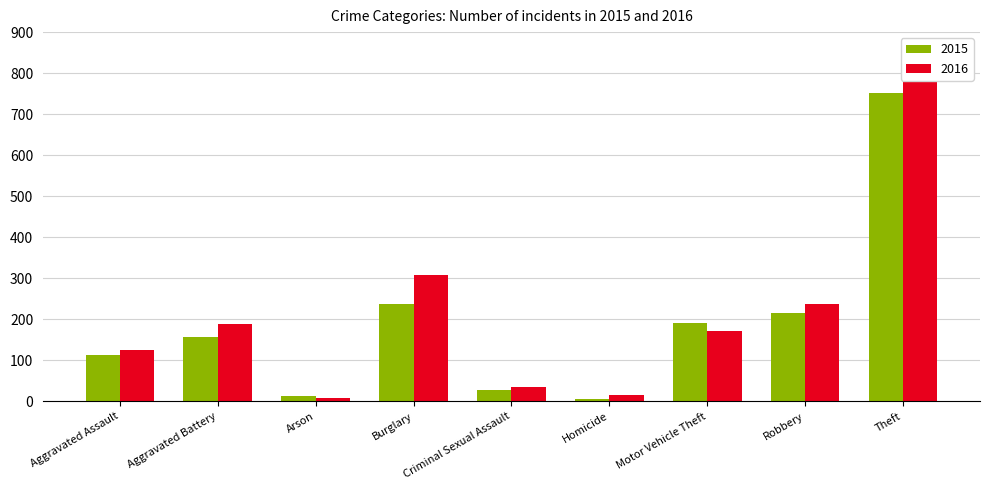

What is the difference between the maximum and second lowest values in the 2015 series?

737